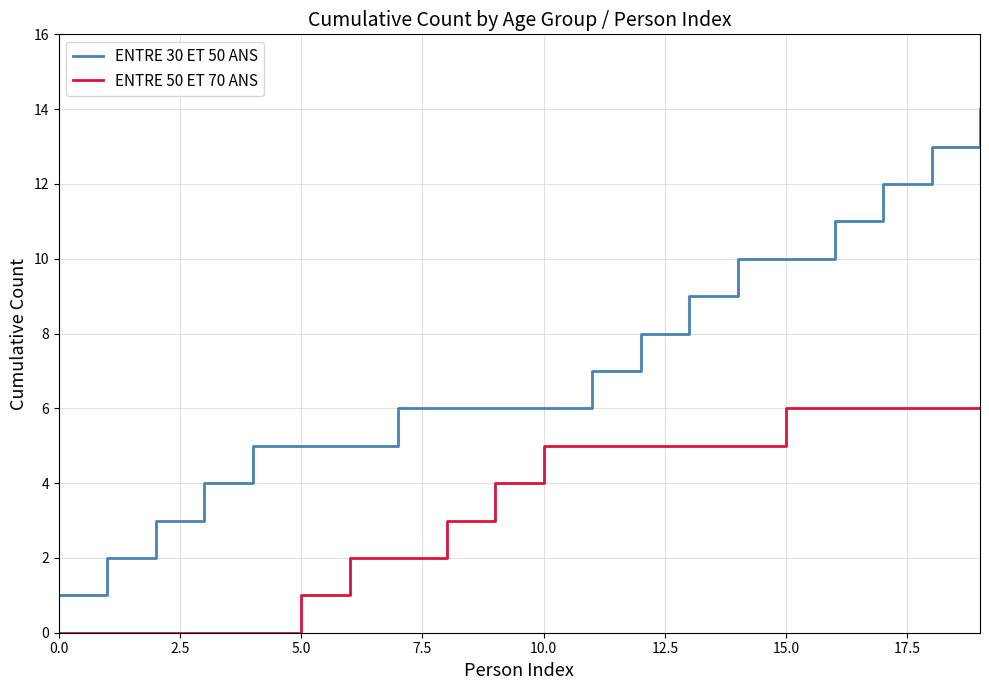

Which series has the widest spread of values?

ENTRE 30 ET 50 ANS